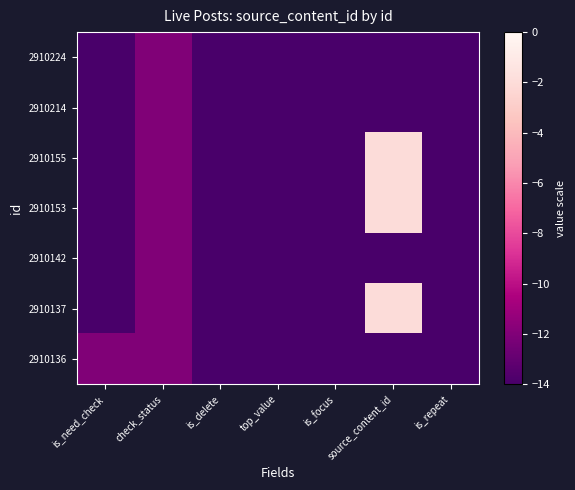

Reading left to right, list all the values displayed in this chart.

2910224: is_need_check=-14	check_status=-12	is_delete=-14	top_value=-14	is_focus=-14	source_content_id=-14	is_repeat=-14
2910214: is_need_check=-14	check_status=-12	is_delete=-14	top_value=-14	is_focus=-14	source_content_id=-14	is_repeat=-14
2910155: is_need_check=-14	check_status=-12	is_delete=-14	top_value=-14	is_focus=-14	source_content_id=-2	is_repeat=-14
2910153: is_need_check=-14	check_status=-12	is_delete=-14	top_value=-14	is_focus=-14	source_content_id=-2	is_repeat=-14
2910142: is_need_check=-14	check_status=-12	is_delete=-14	top_value=-14	is_focus=-14	source_content_id=-14	is_repeat=-14
2910137: is_need_check=-14	check_status=-12	is_delete=-14	top_value=-14	is_focus=-14	source_content_id=-2	is_repeat=-14
2910136: is_need_check=-12	check_status=-12	is_delete=-14	top_value=-14	is_focus=-14	source_content_id=-14	is_repeat=-14